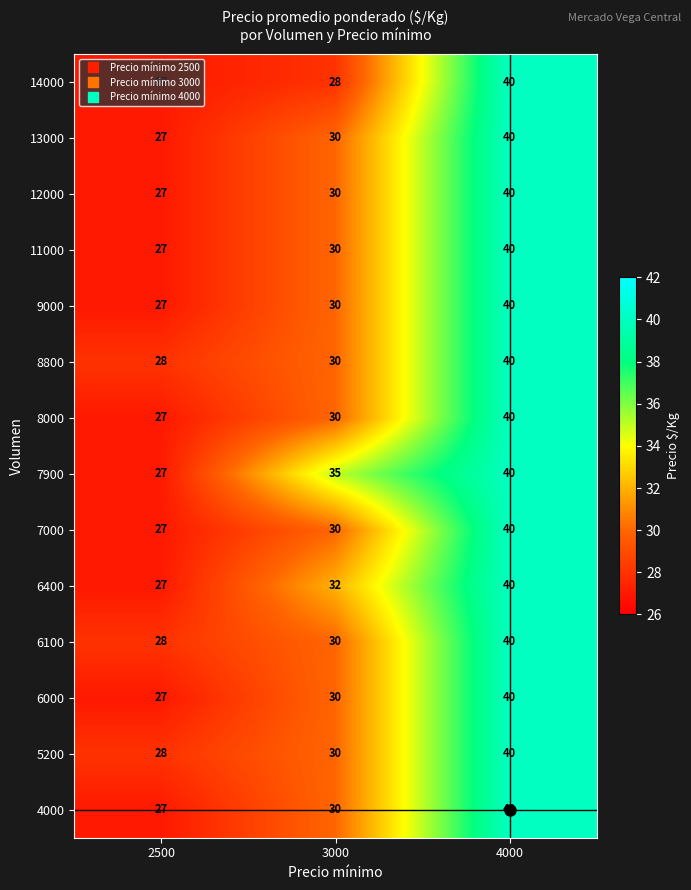

The value of 8000 at 4000 is 19. True or false?

False